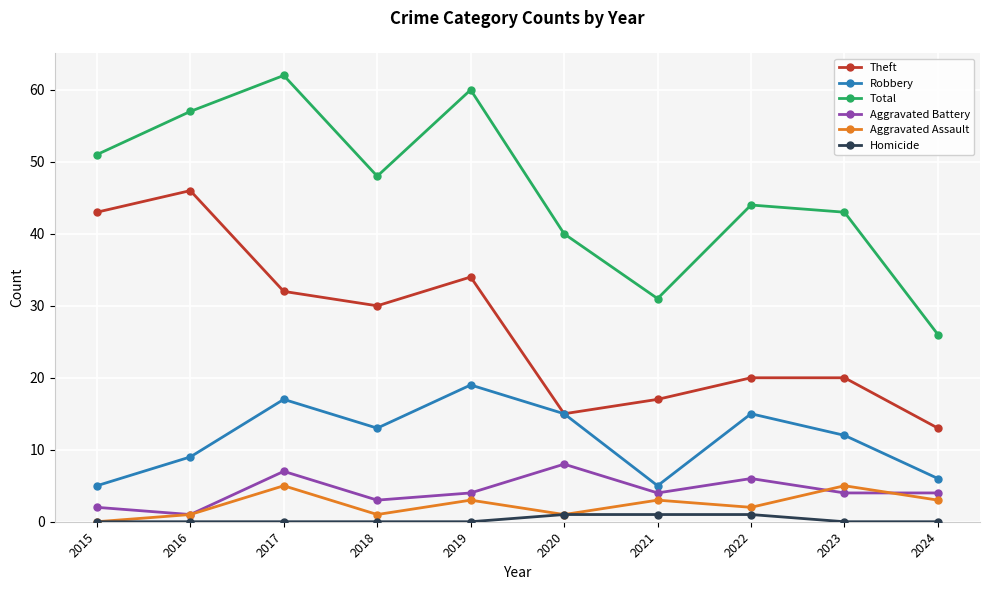

Reading left to right, list all the values displayed in this chart.

Theft: 2015=43	2016=46	2017=32	2018=30	2019=34	2020=15	2021=17	2022=20	2023=20	2024=13
Robbery: 2015=5	2016=9	2017=17	2018=13	2019=19	2020=15	2021=5	2022=15	2023=12	2024=6
Total: 2015=51	2016=57	2017=62	2018=48	2019=60	2020=40	2021=31	2022=44	2023=43	2024=26
Aggravated Battery: 2015=2	2016=1	2017=7	2018=3	2019=4	2020=8	2021=4	2022=6	2023=4	2024=4
Aggravated Assault: 2015=0	2016=1	2017=5	2018=1	2019=3	2020=1	2021=3	2022=2	2023=5	2024=3
Homicide: 2015=0	2016=0	2017=0	2018=0	2019=0	2020=1	2021=1	2022=1	2023=0	2024=0